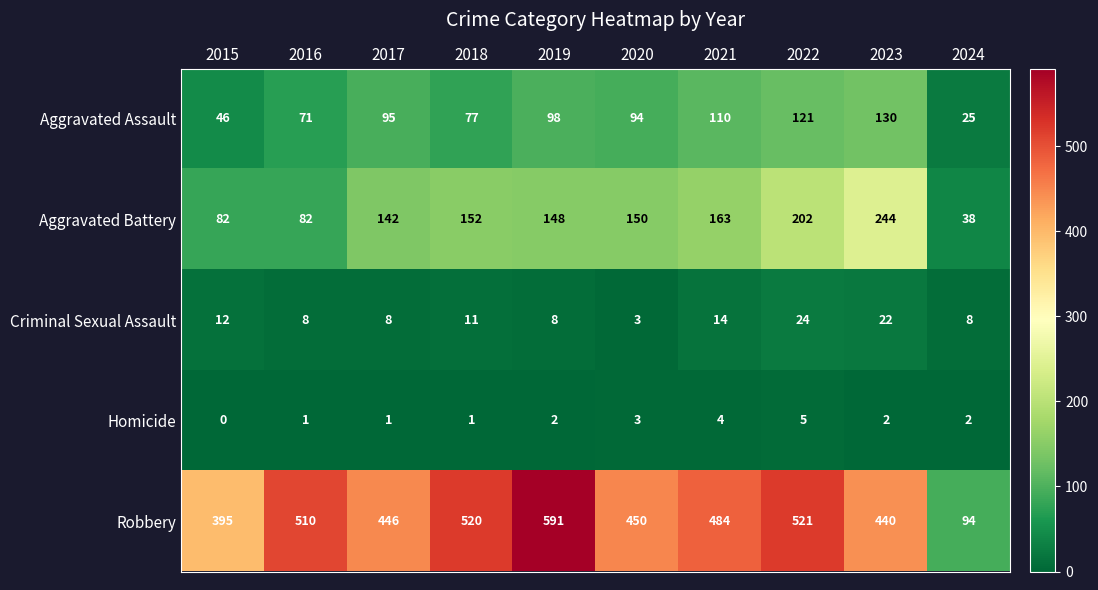

At which category does the chart reach its minimum across all series?

2015